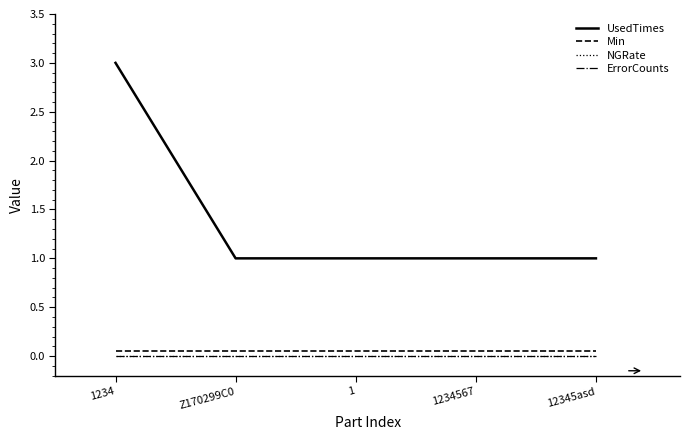

True or false: UsedTimes has a value of 0.4 at 1234567.

False